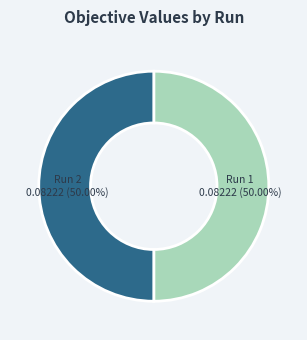

Is it true that Run 2 is 50% of the pie?

True